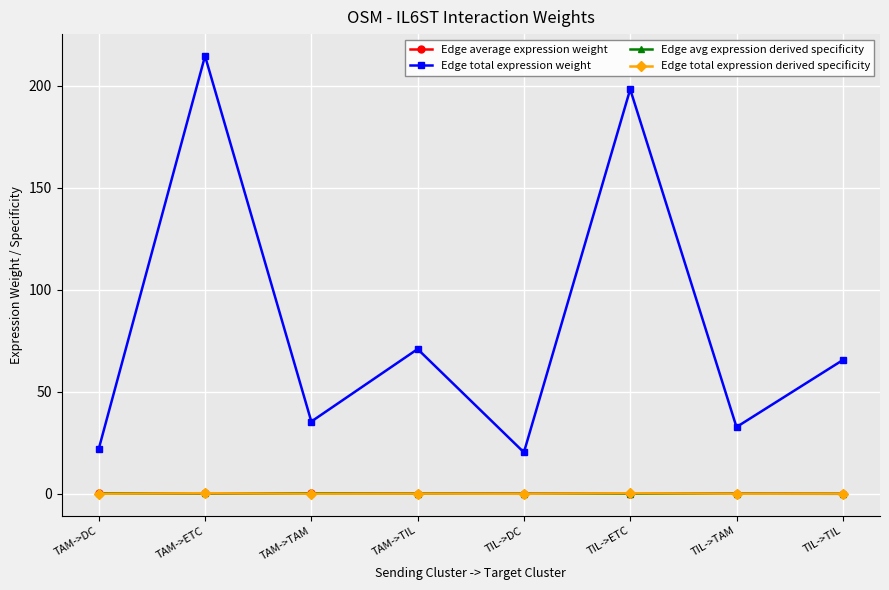

What is the highest value of the Edge total expression weight series?

214.5